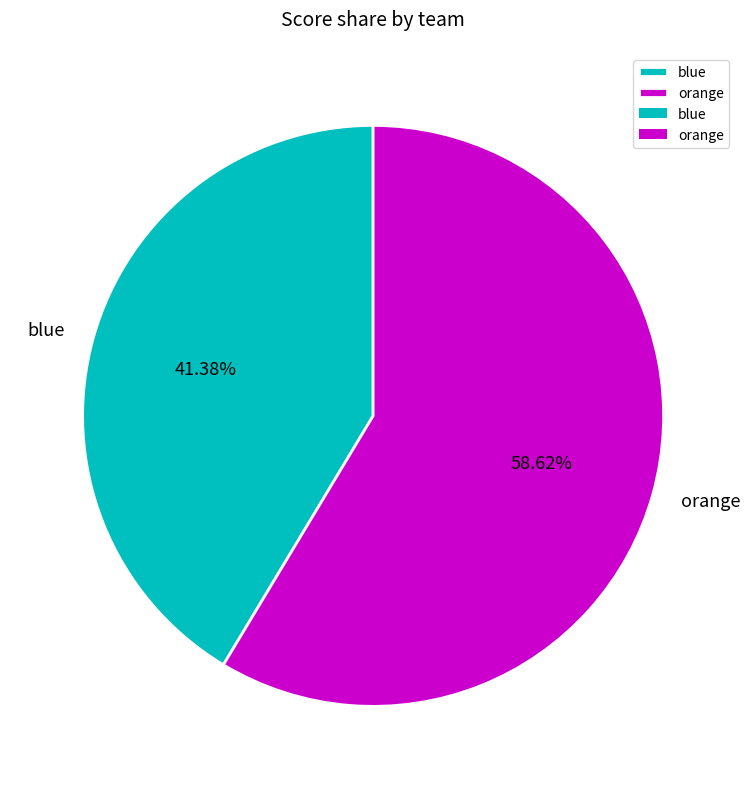

How many segments does this pie chart have?

2